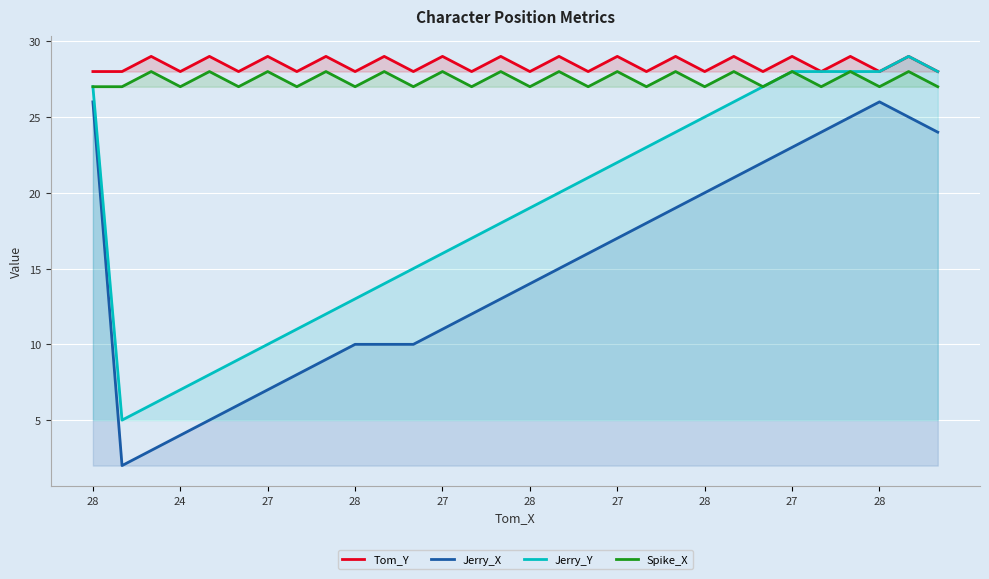

Count the Tom_Y values in the range 28 to 29.

30